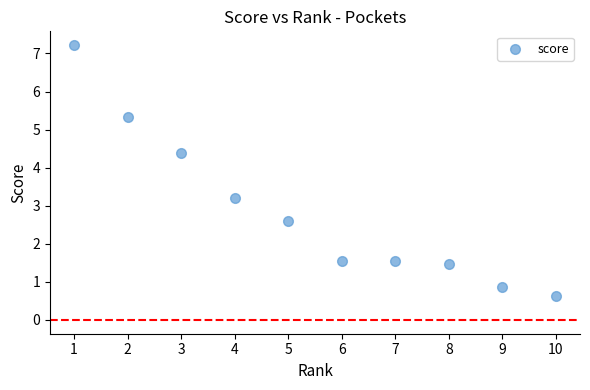

What is the average Y value?

2.9